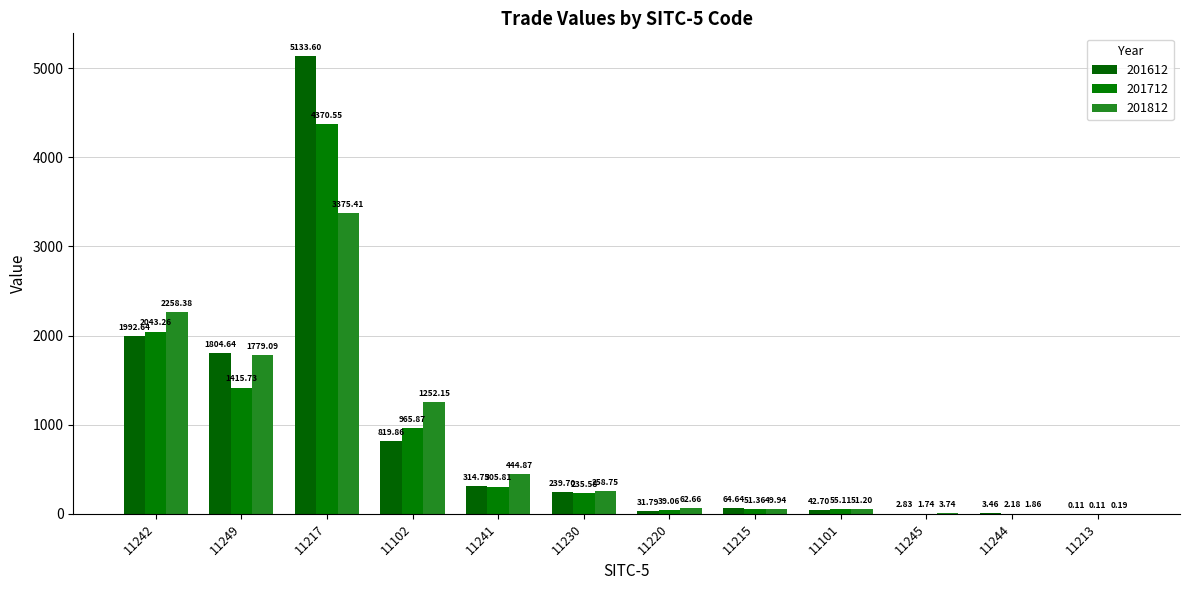

Does the chart contain stacked bars?

No